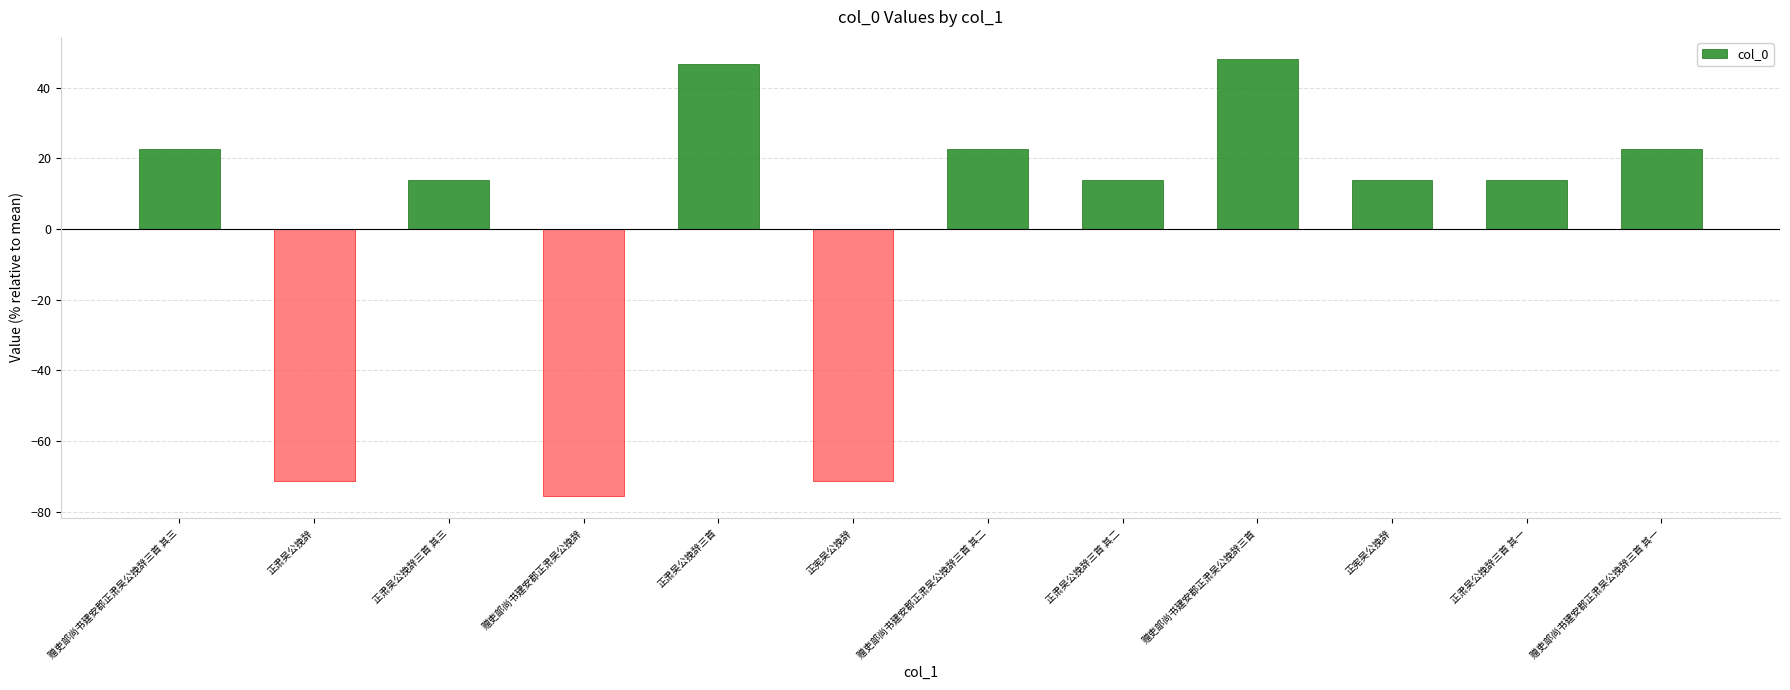

The value at 正肃吴公挽辞三首 is 46.8. True or false?

True